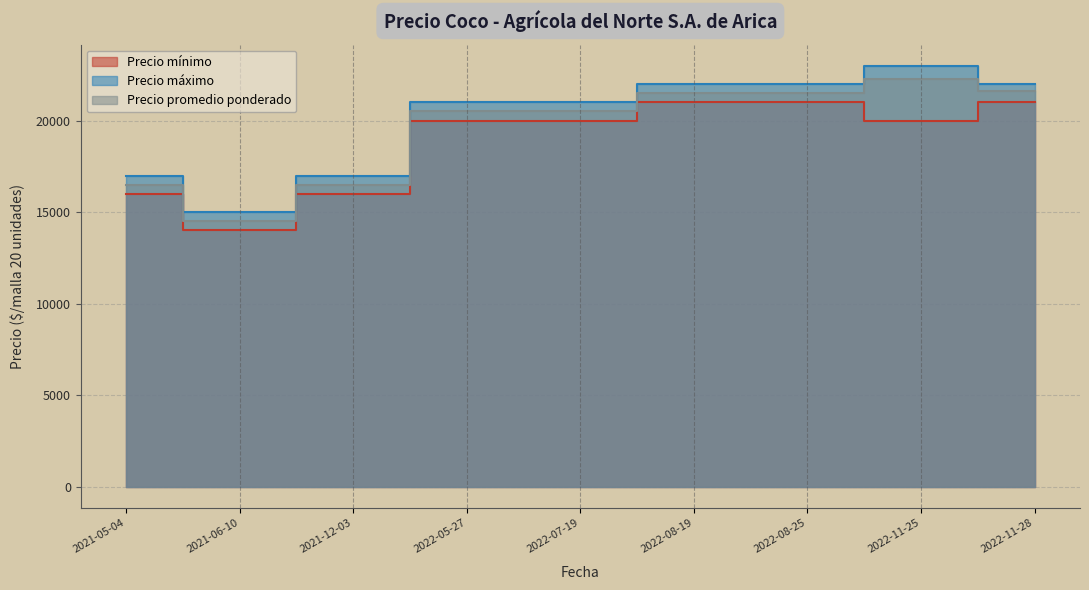

Is the value of Precio máximo at 2022-11-25 greater than the value of Precio promedio ponderado at 2022-07-19?

Yes